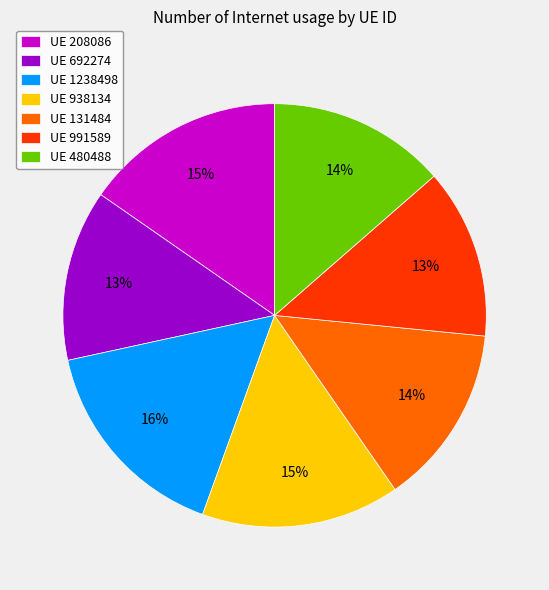

How many slices are in this pie chart?

7